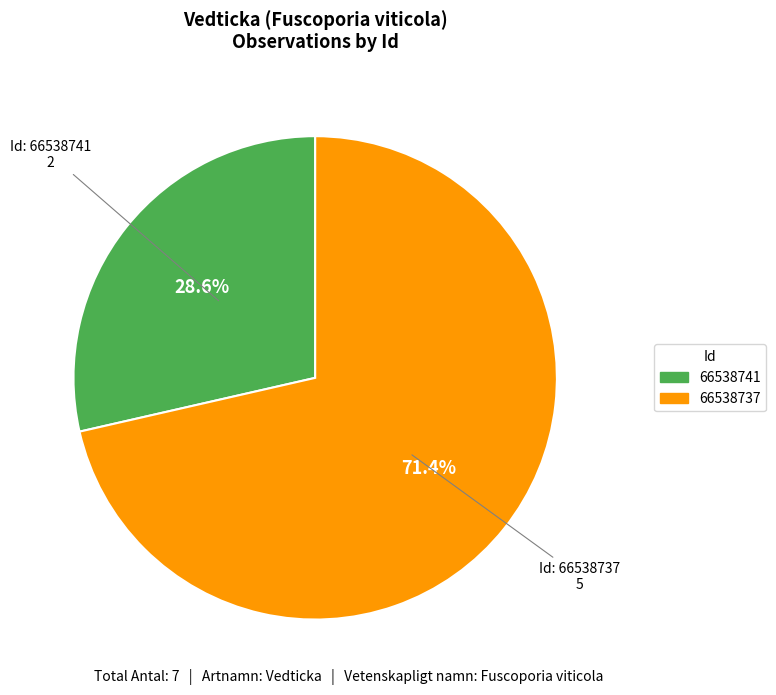

Is there a majority slice in this chart?

Yes